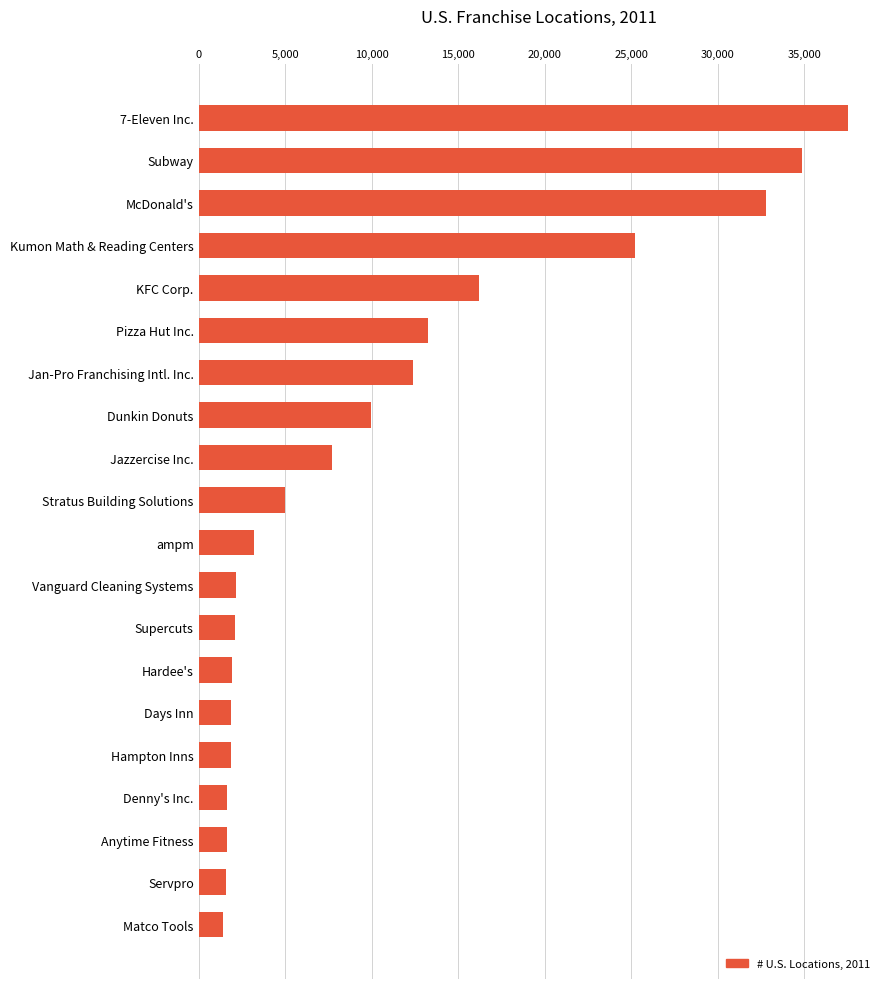

What is the sum of all values?

214317